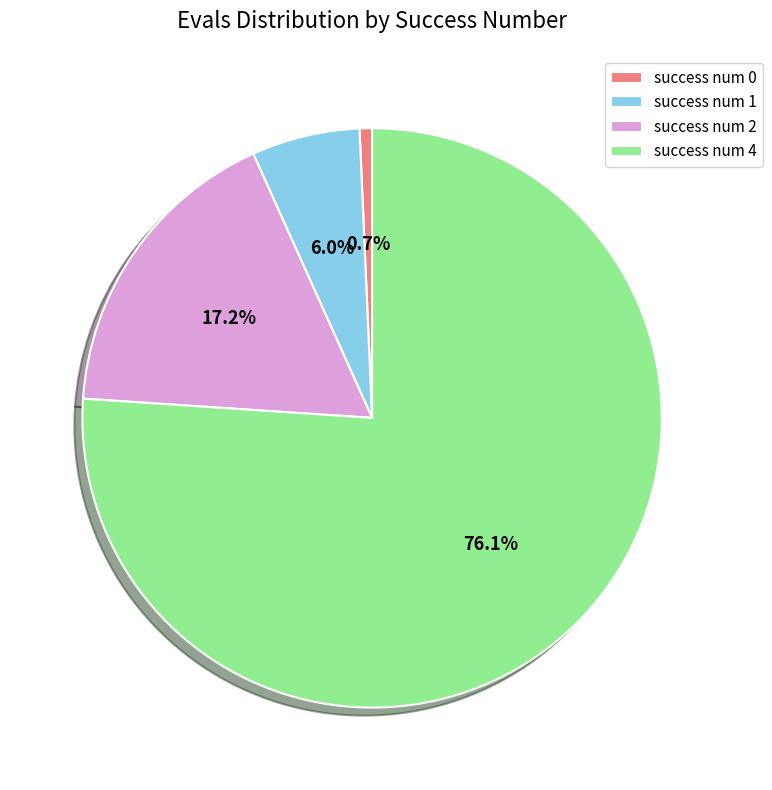

Rank the categories by value from lowest to highest.

success num 0, success num 1, success num 2, success num 4